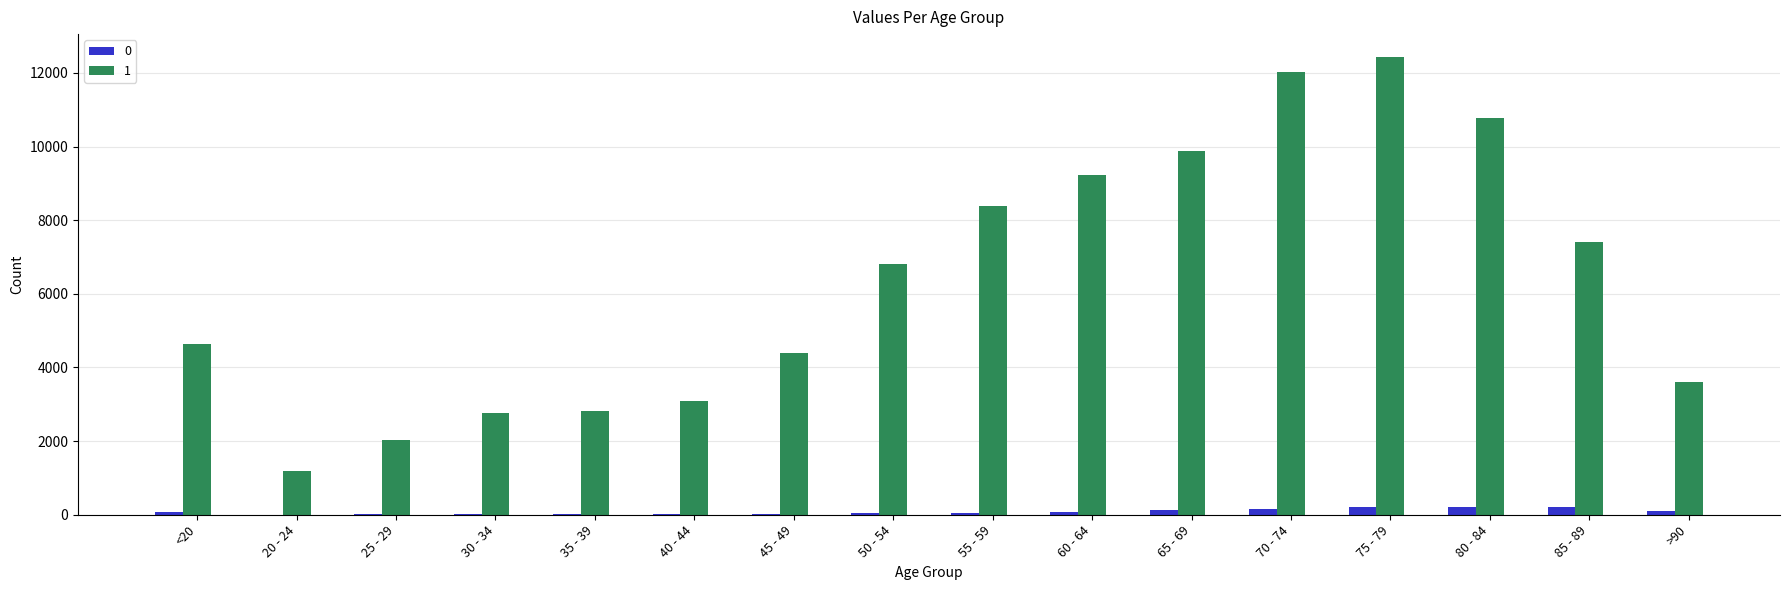

Which category has the highest value across all series?

75 - 79